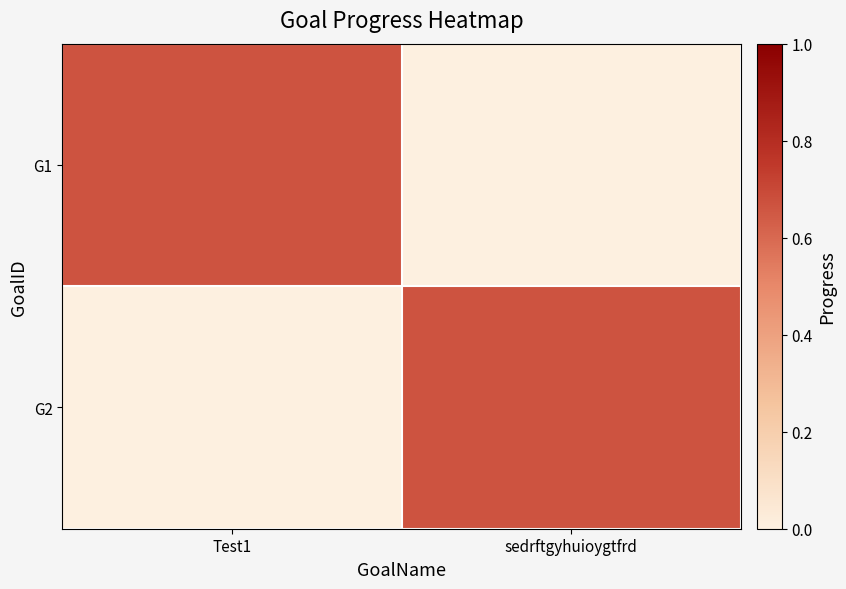

Which series changed the most between Test1 and sedrftgyhuioygtfrd?

G1